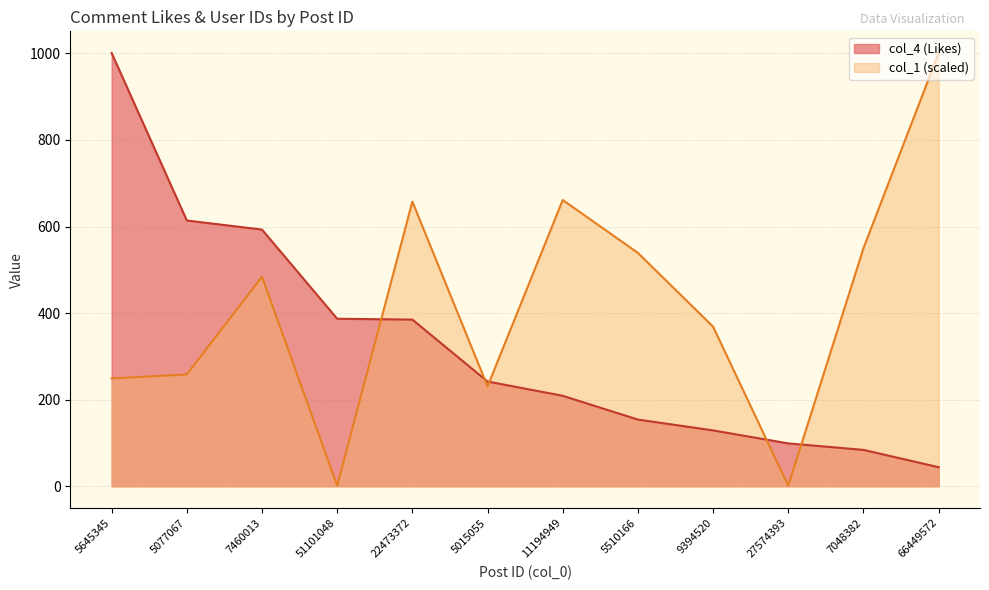

What is the difference between the second highest and second lowest values in the col_1 (scaled) series?

660.2